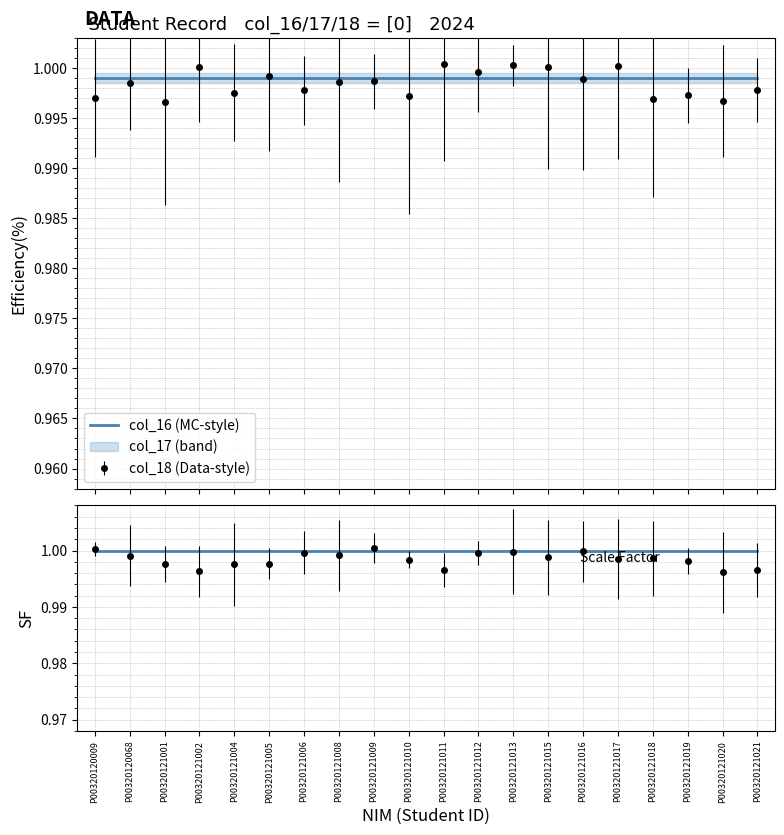

The NIN (SF-style) series shows 1.7 at P00320121008. True or false?

False